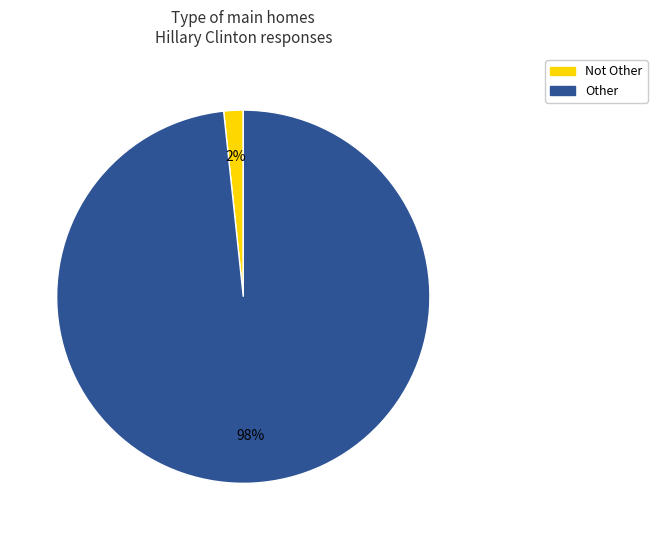

To the nearest percent, what is the average slice percentage?

50%